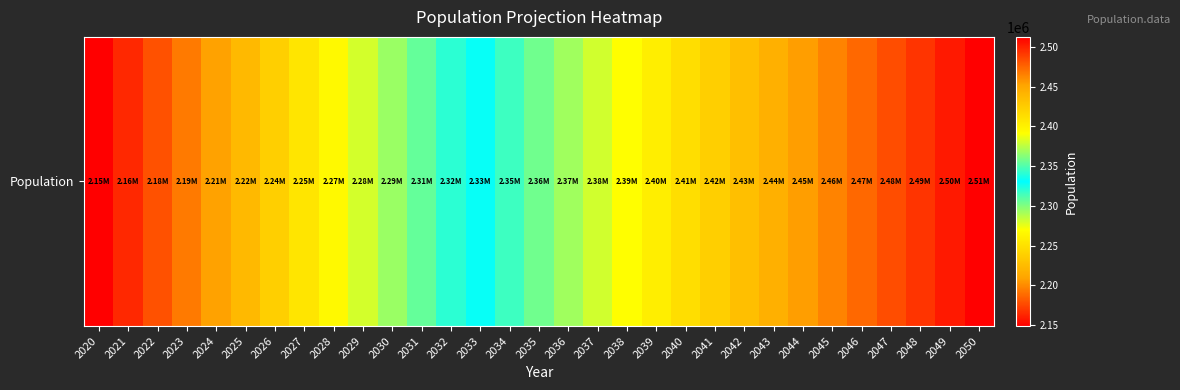

Is it true that the value at 2044 is 2453979?

True